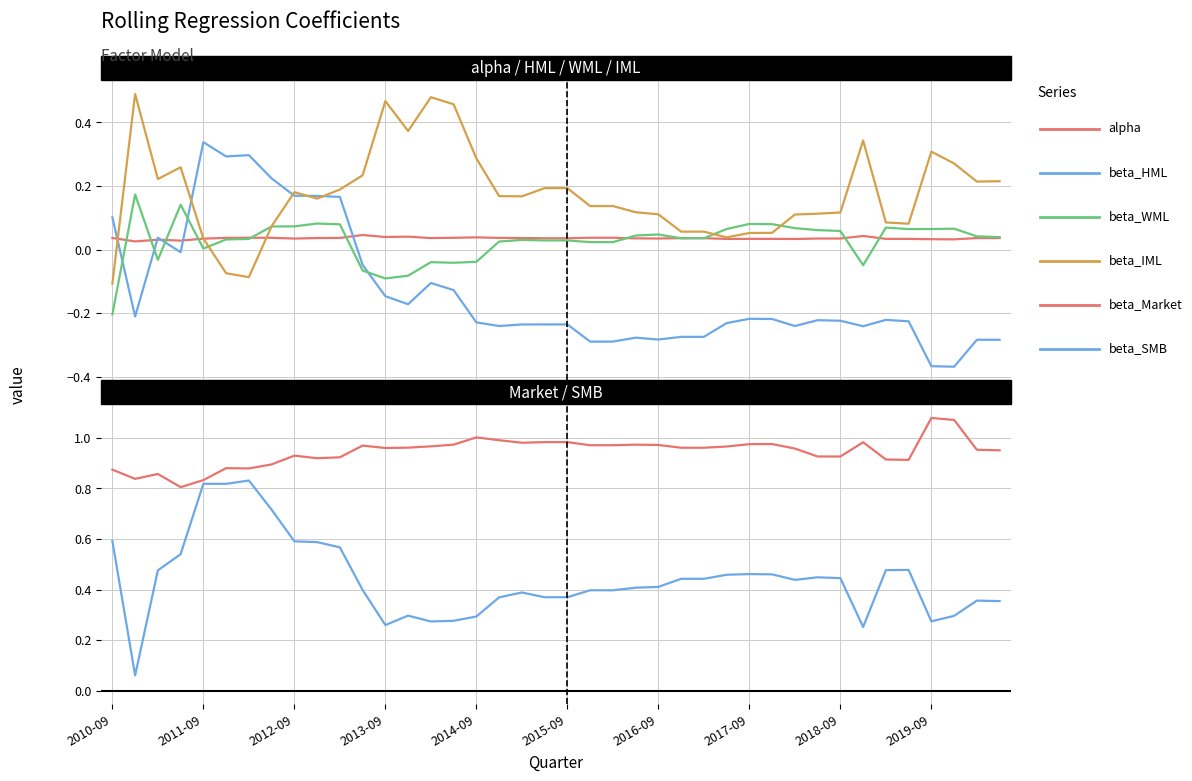

True or false: beta_HML and beta_Market cross at least once.

False